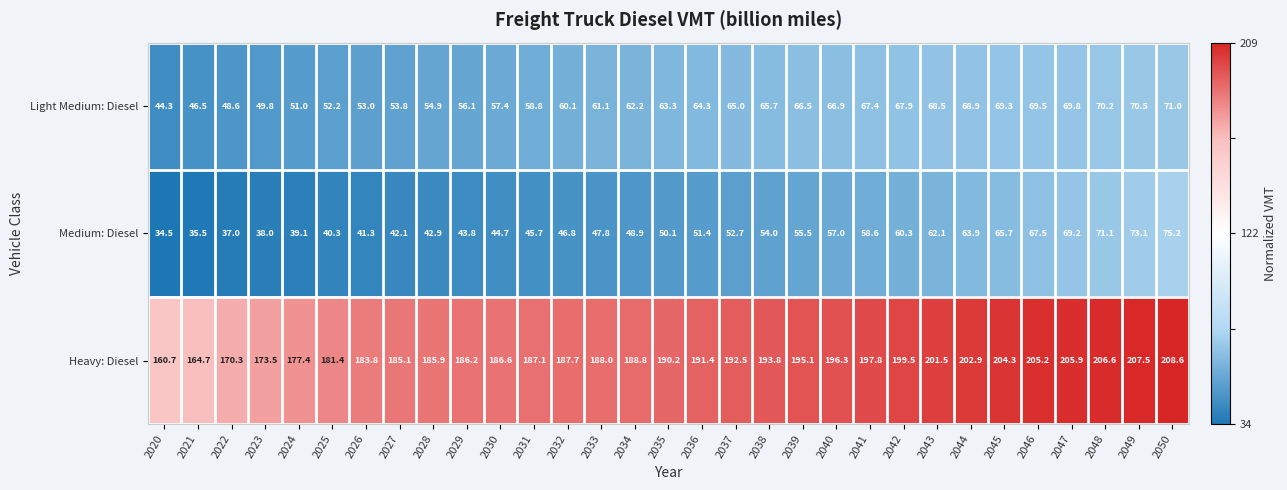

Which series has the largest total across all categories?

Heavy: Diesel